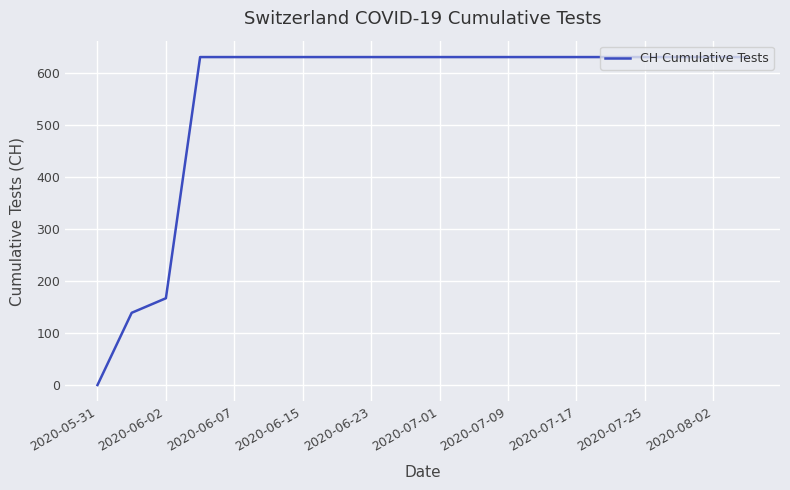

Reading left to right, list all the values displayed in this chart.

0	139	167	631	631	631	631	631	631	631	631	631	631	631	631	631	631	631	631	631